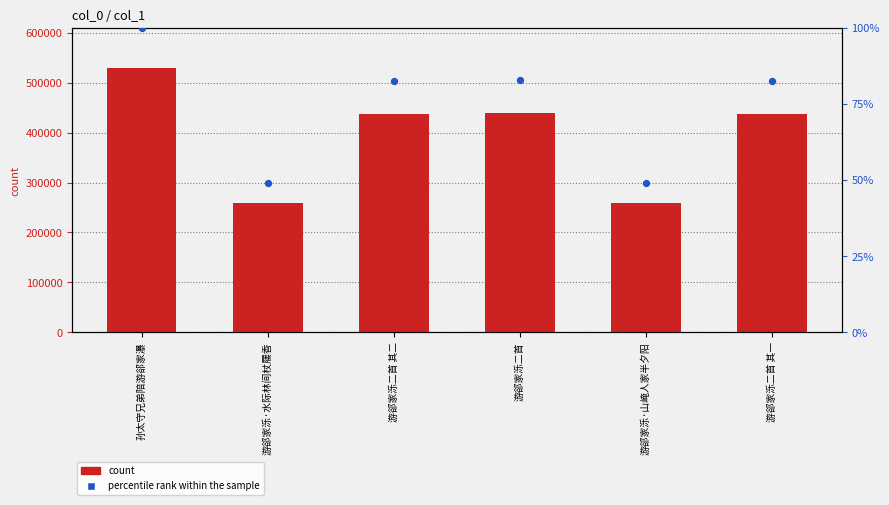

Which series contains the lowest Y value?

percentile rank within the sample